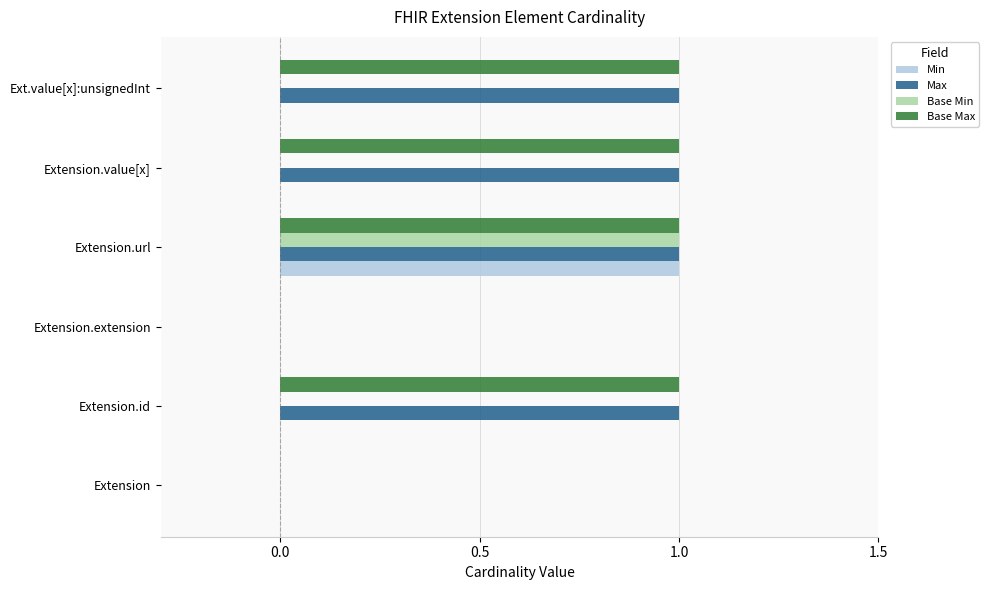

The Min series shows 0 at Extension. True or false?

True